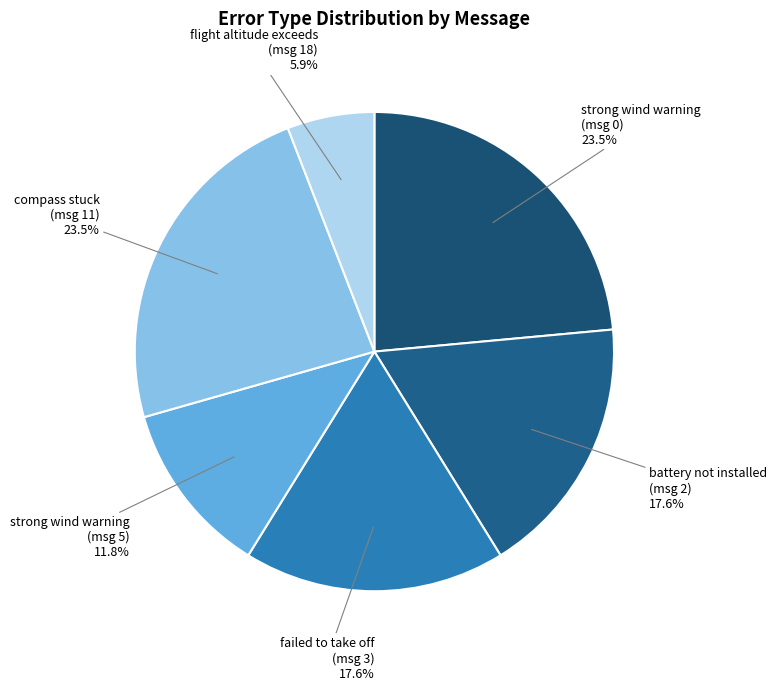

Which slice is the smallest?

flight altitude exceeds (msg 18)